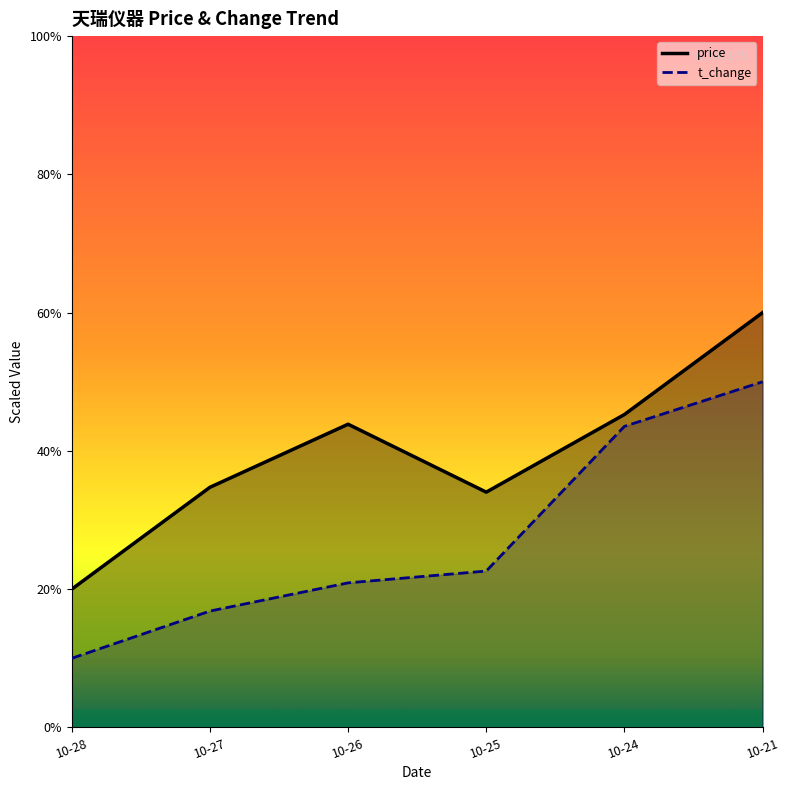

Which category has the lowest value across all series?

10-28